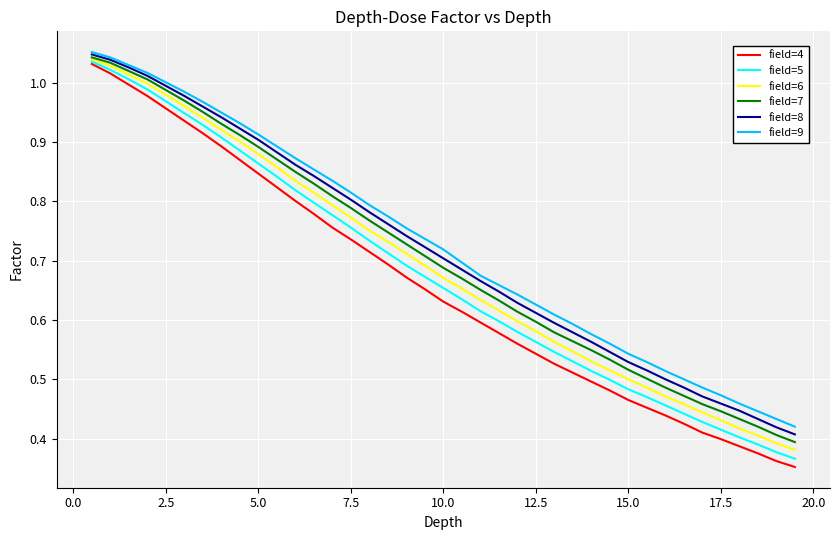

True or false: field=5 and field=9 cross at least once.

False